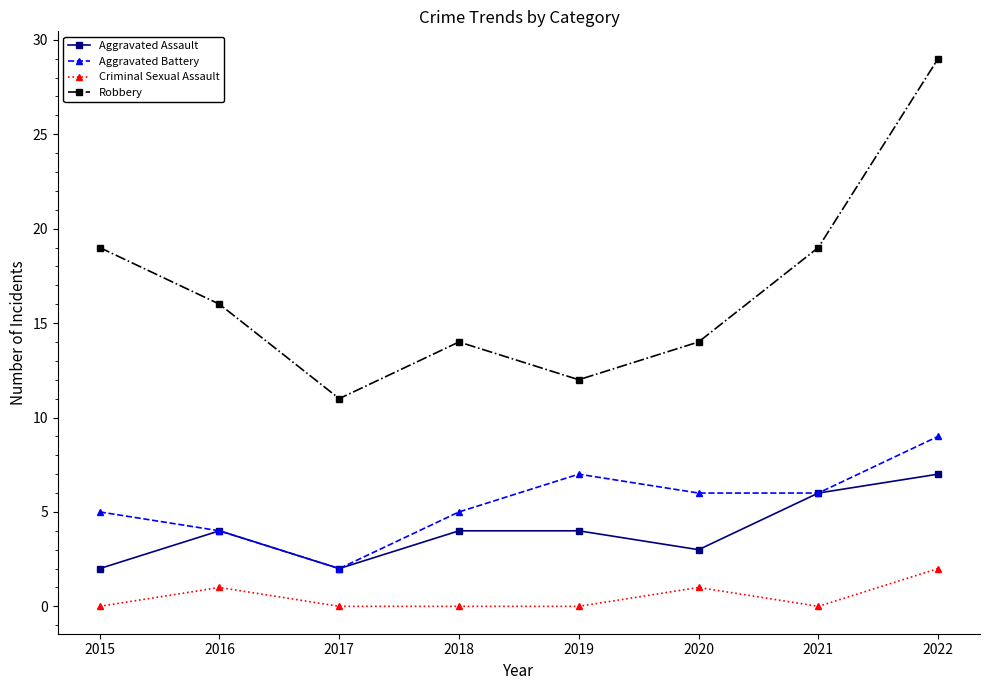

Where does the Aggravated Battery series first go above 6?

2019